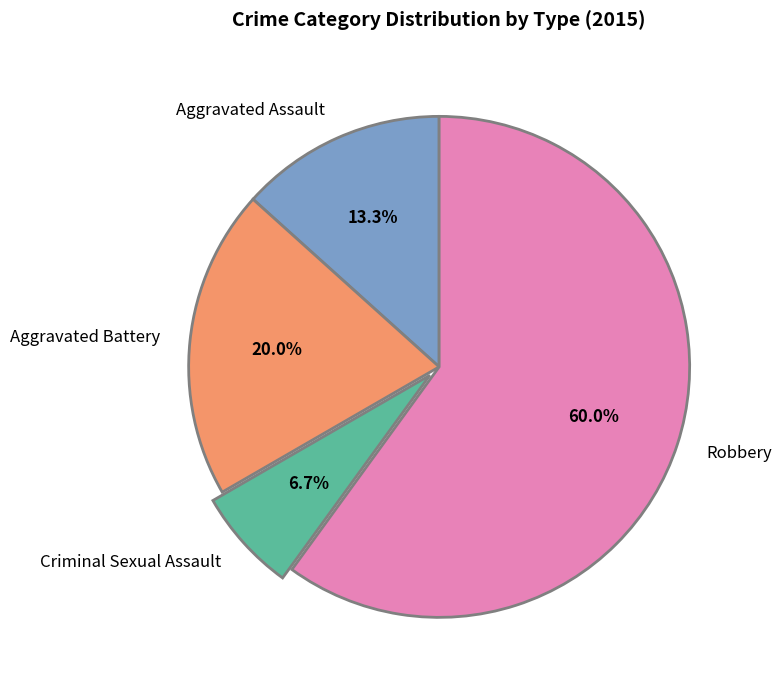

Count the number of slices in the pie.

4